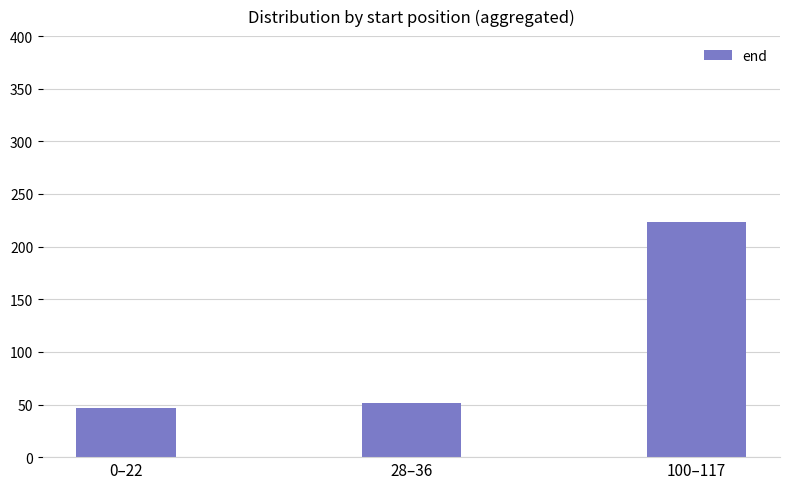

How many data points are less than 51?

1